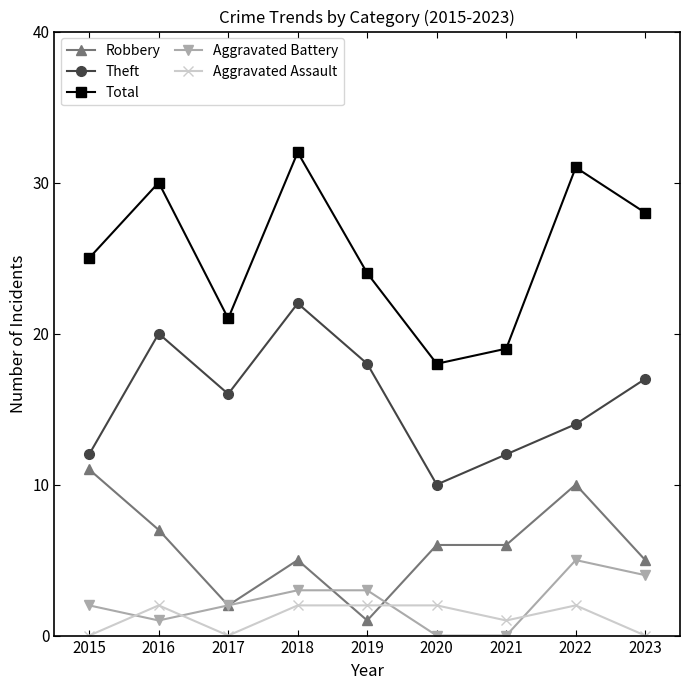

True or false: Theft and Aggravated Battery intersect in this chart.

False